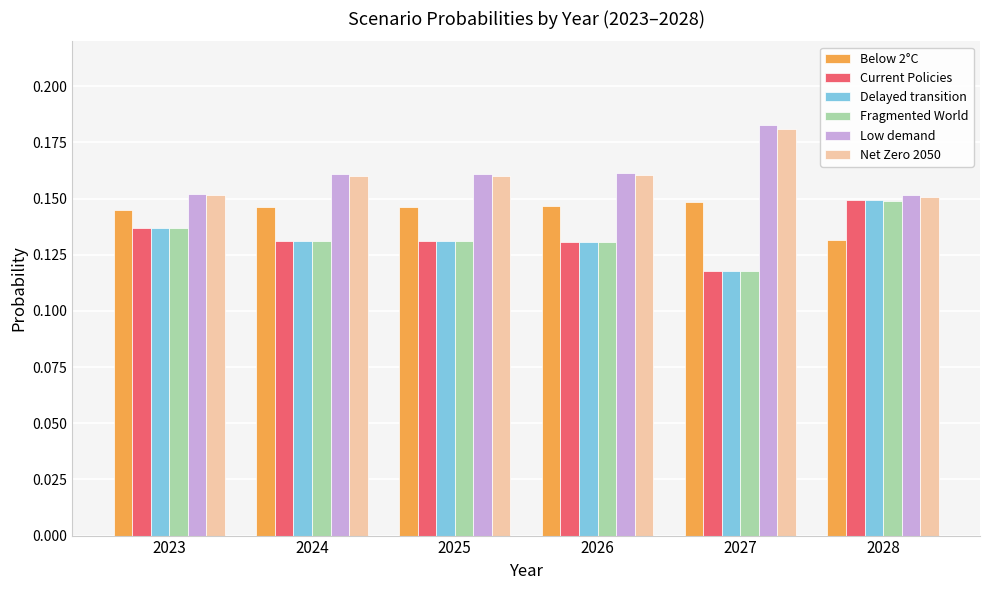

How many Net Zero 2050 values are between 0 and 1?

6